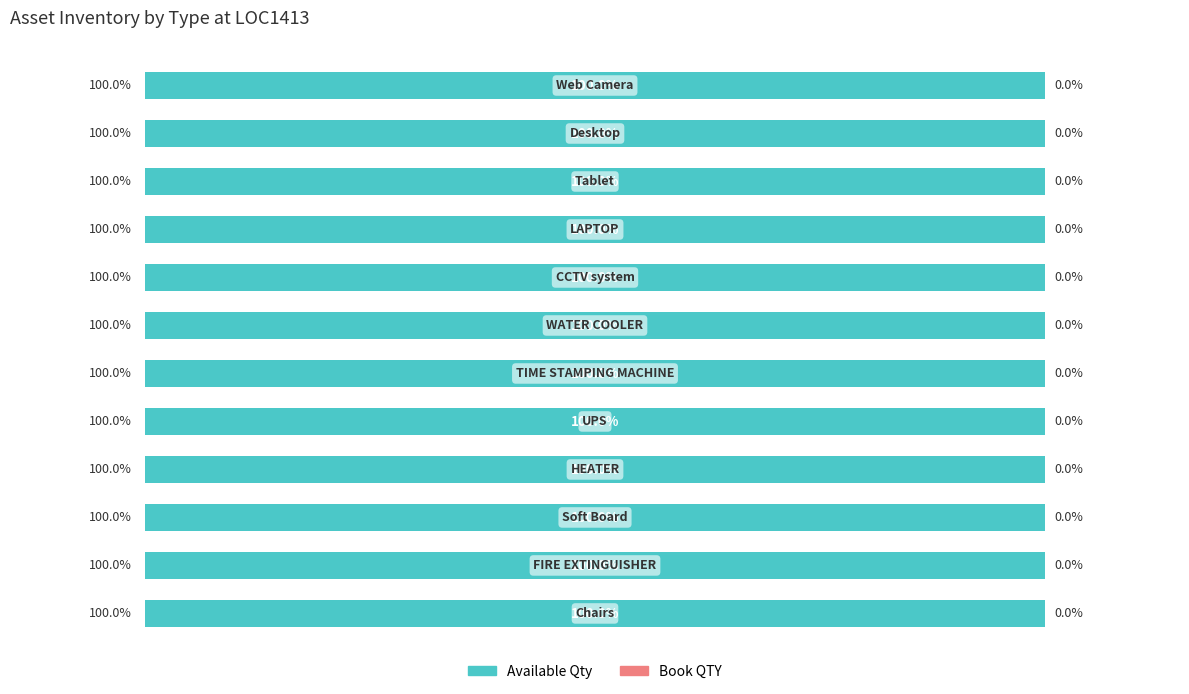

Between Soft Board and Tablet, which series saw the biggest shift?

Available Qty